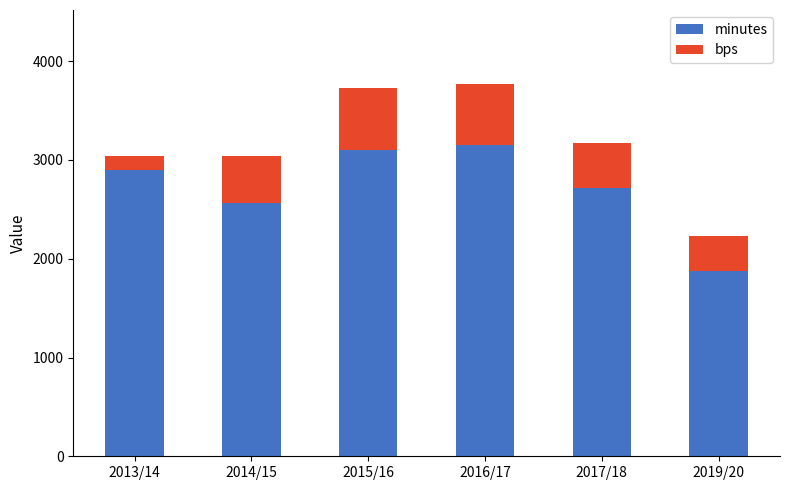

Which category has the lowest value in the minutes series?

2019/20